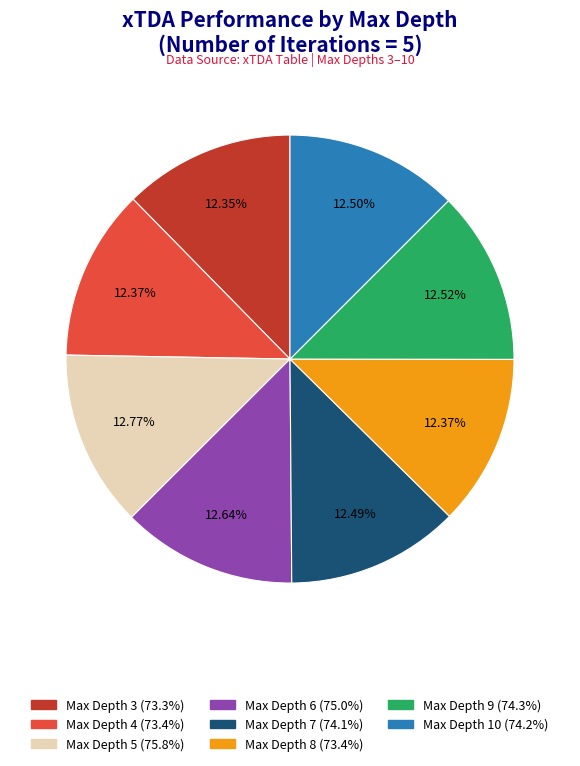

Do Max Depth 5 and Max Depth 8 together represent more than half of the pie?

No